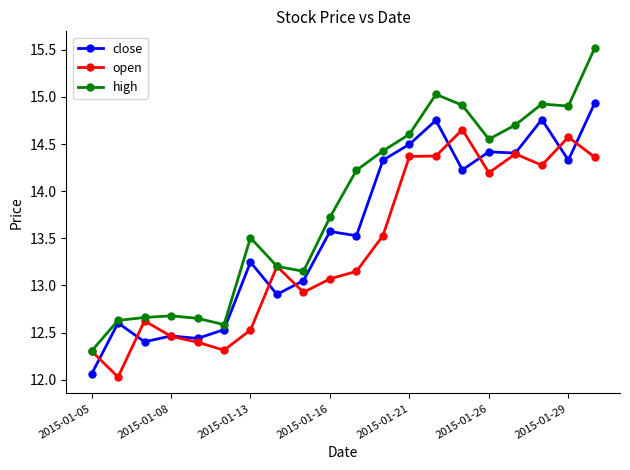

Which series has the largest range (max minus min)?

high